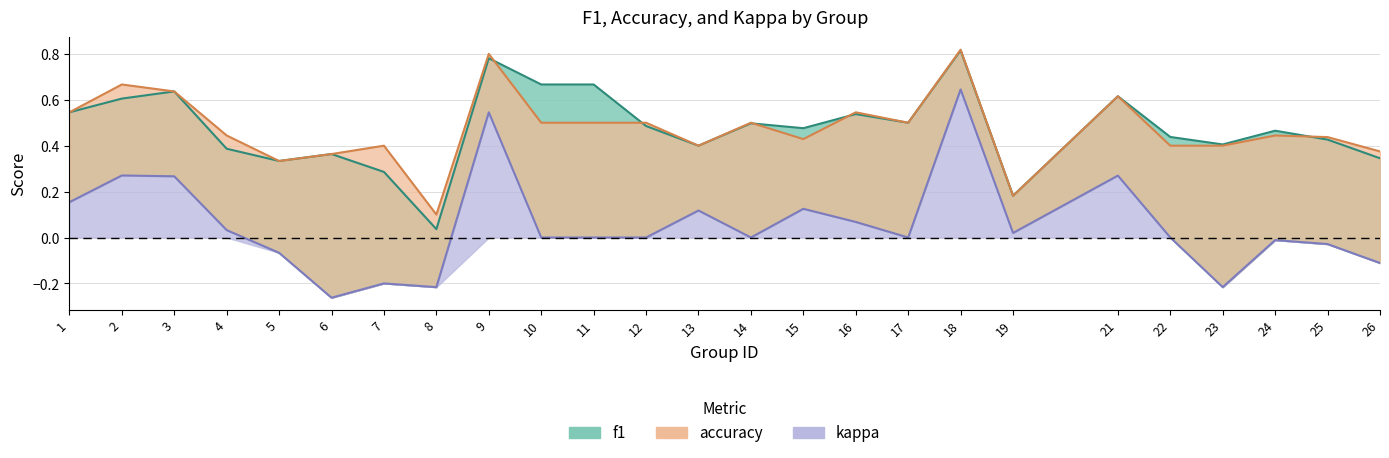

Which has a higher value, 10 or 25?

10